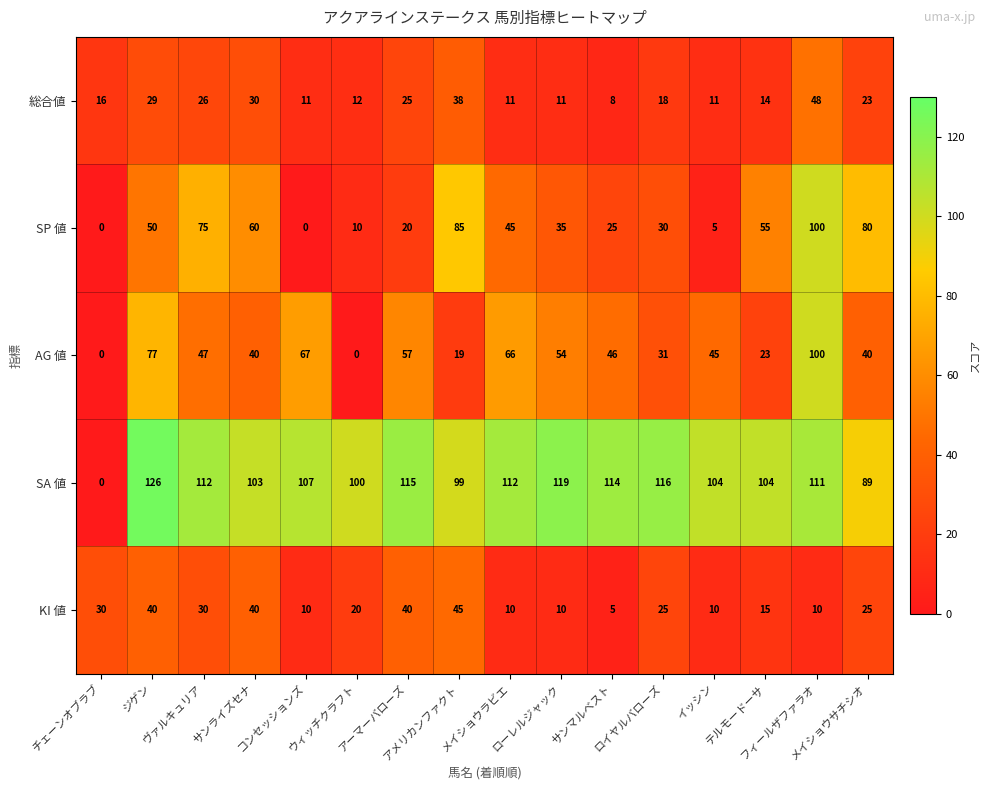

Between ヴァルキュリア and メイショウラビエ, which series saw the biggest shift?

SP 値